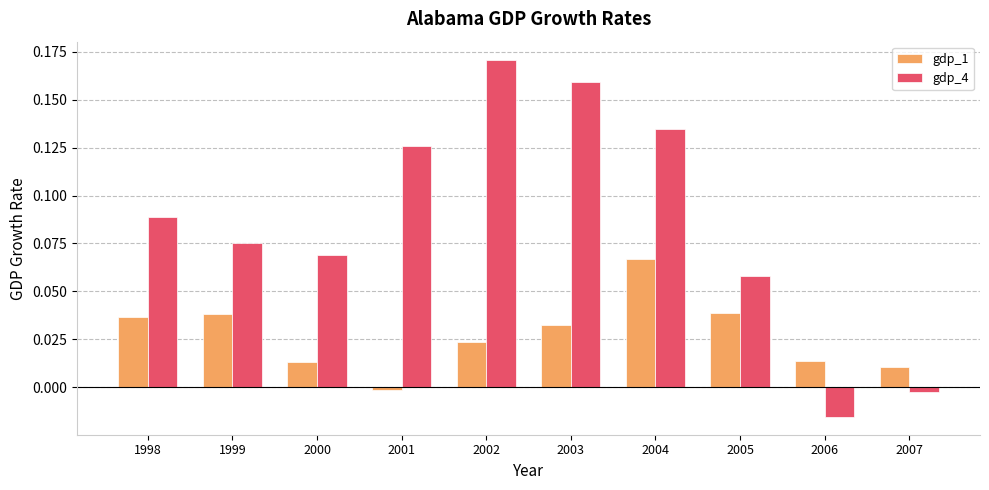

List the labels in order of gdp_4 value, largest first.

2002, 2003, 2004, 2001, 1998, 1999, 2000, 2005, 2007, 2006